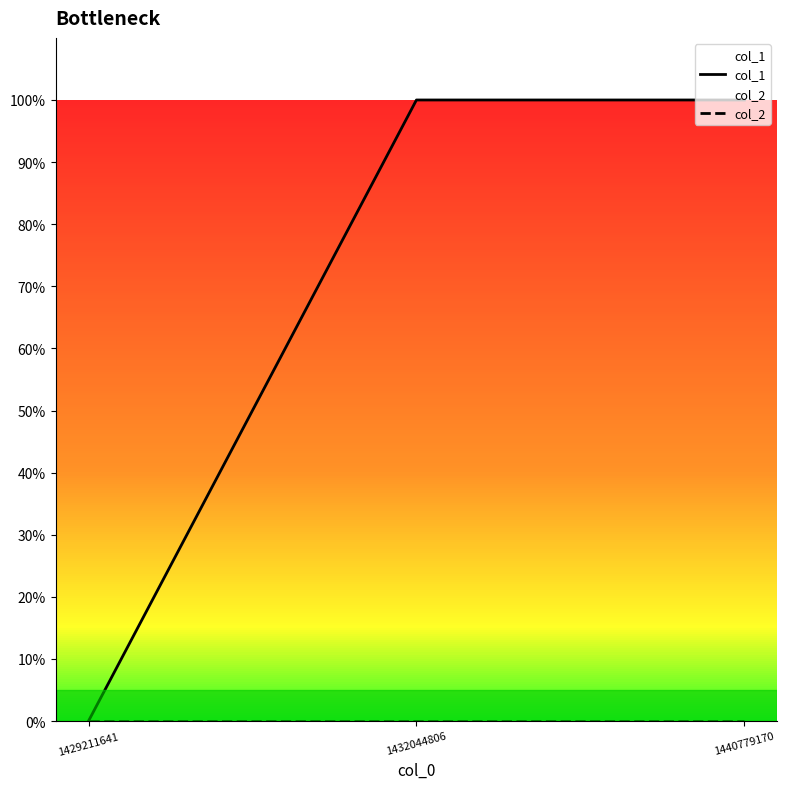

Which series has the largest total across all categories?

col_1